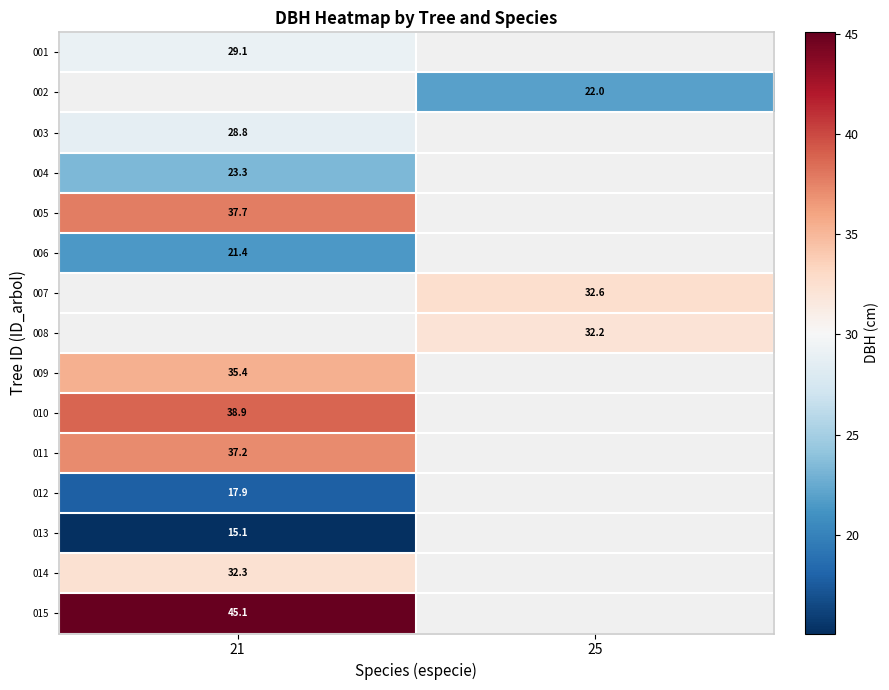

How many series are shown in this chart?

15